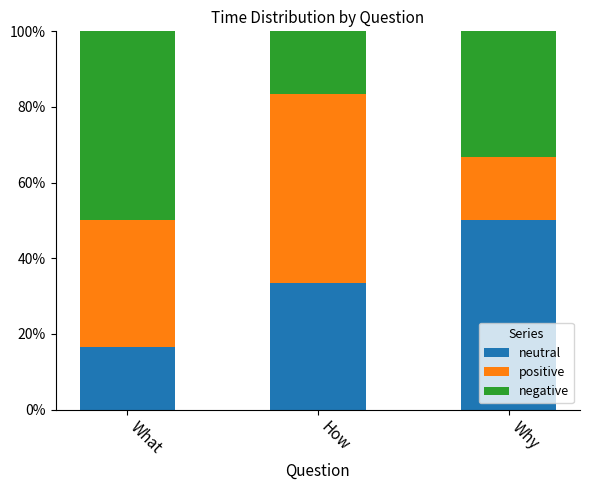

What is the difference between the neutral values at What and Why?

33.3